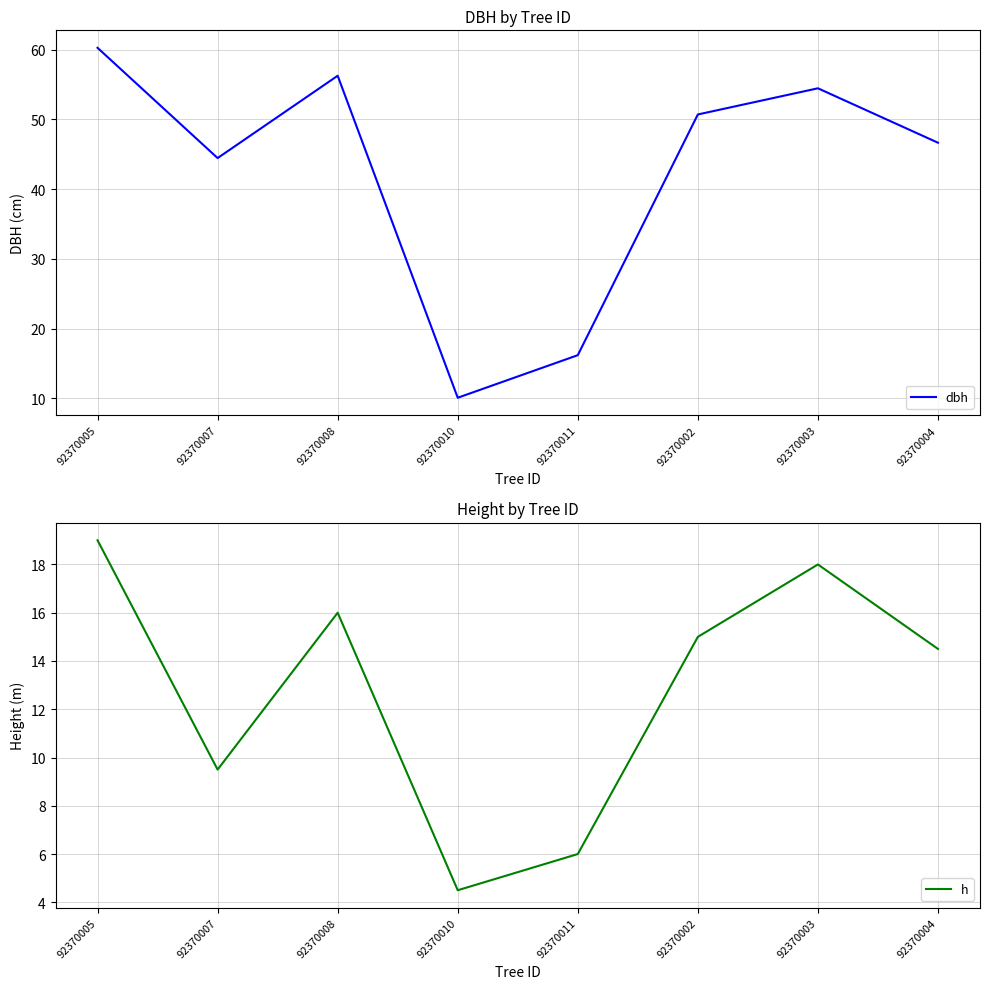

How many values in the h series are below 15?

4